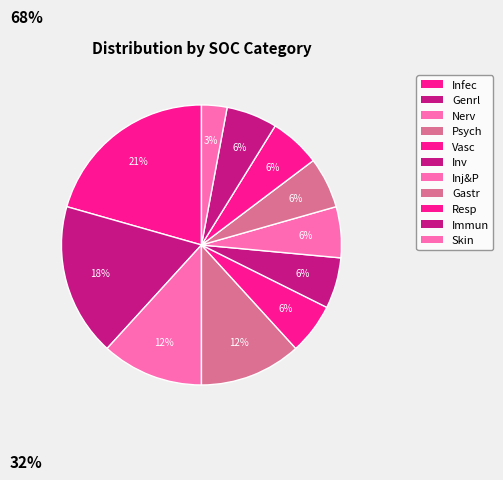

Does Genrl represent more than half of the total?

No